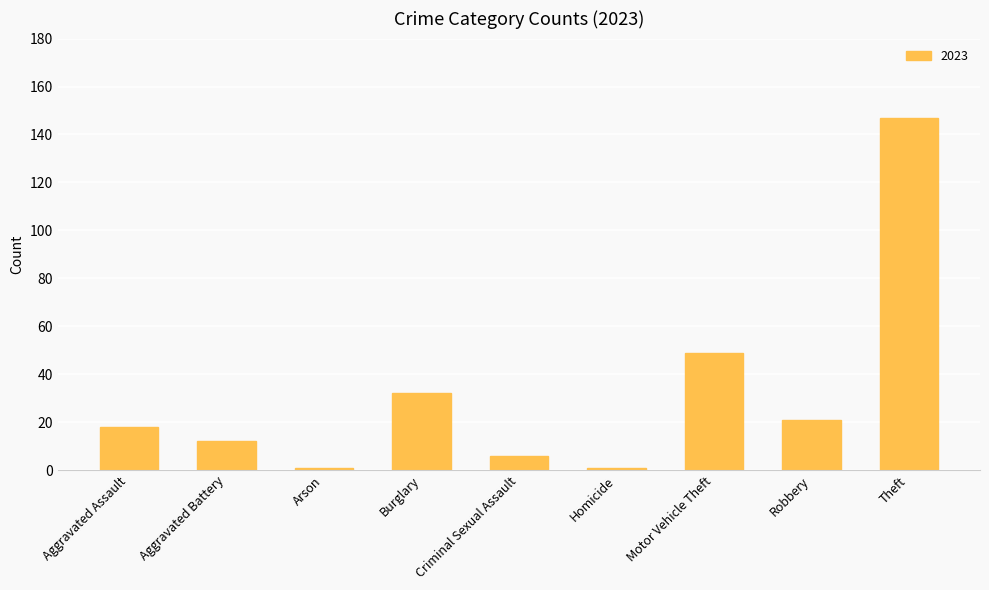

What position from the left is Arson?

3